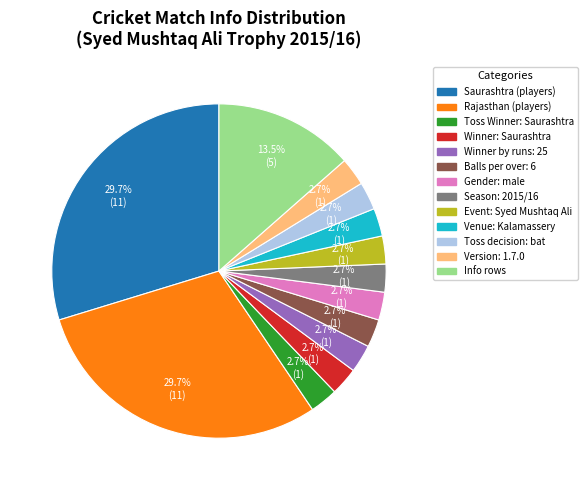

Does any single category account for the majority?

No